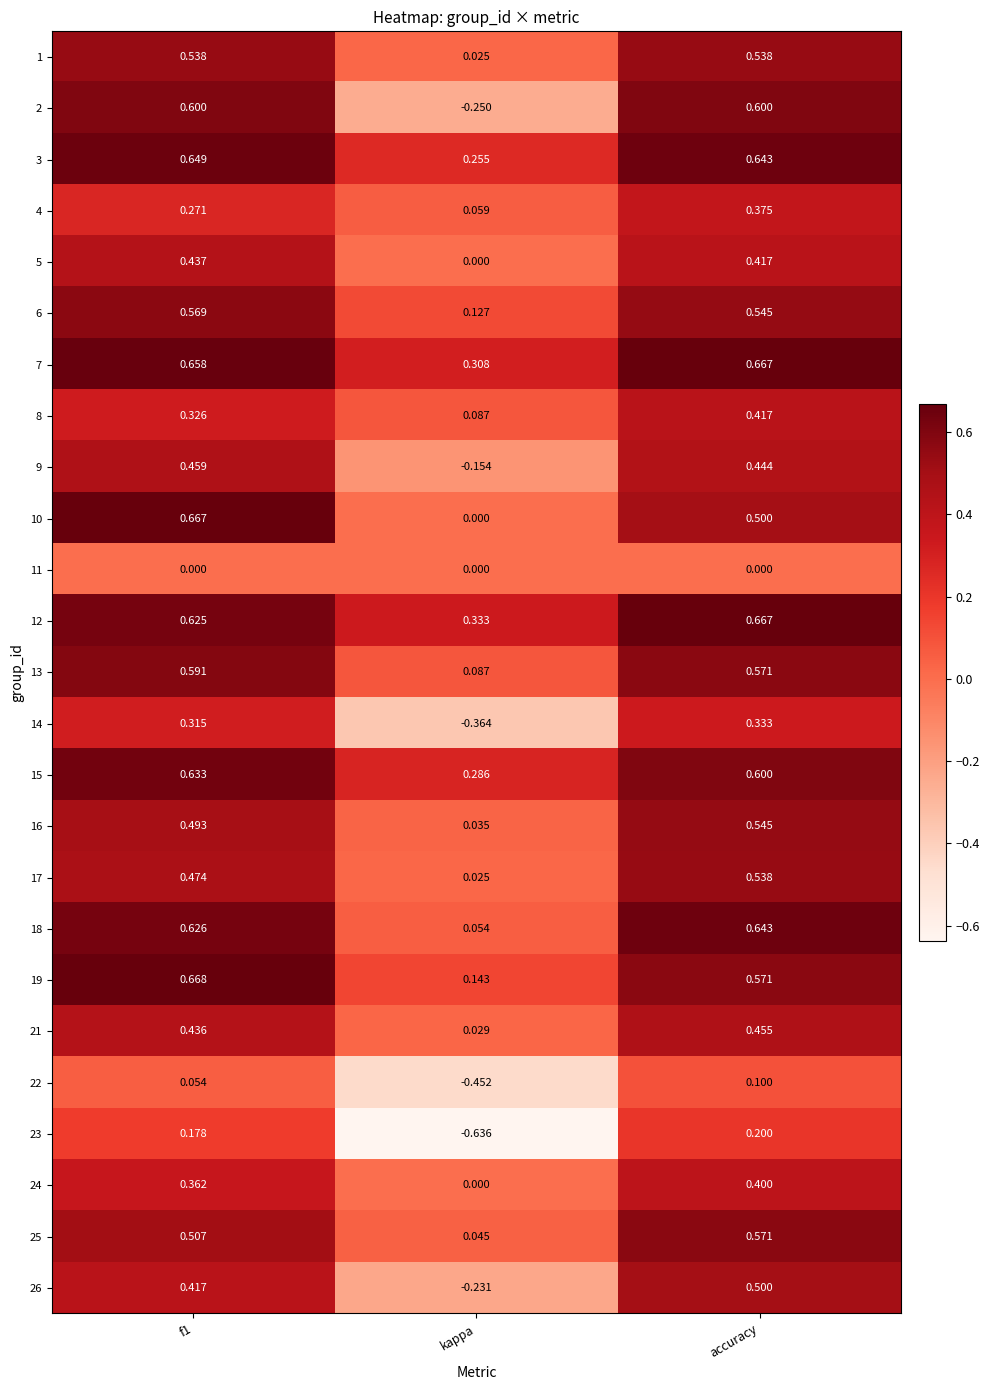

Which category has the highest value in the 4 series?

accuracy